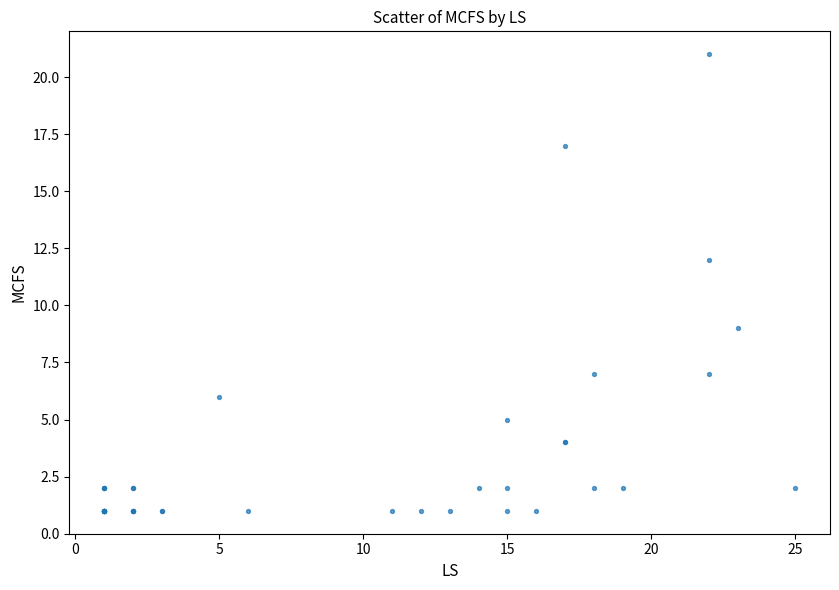

What Y value in the scatter plot is closest to 11?

12